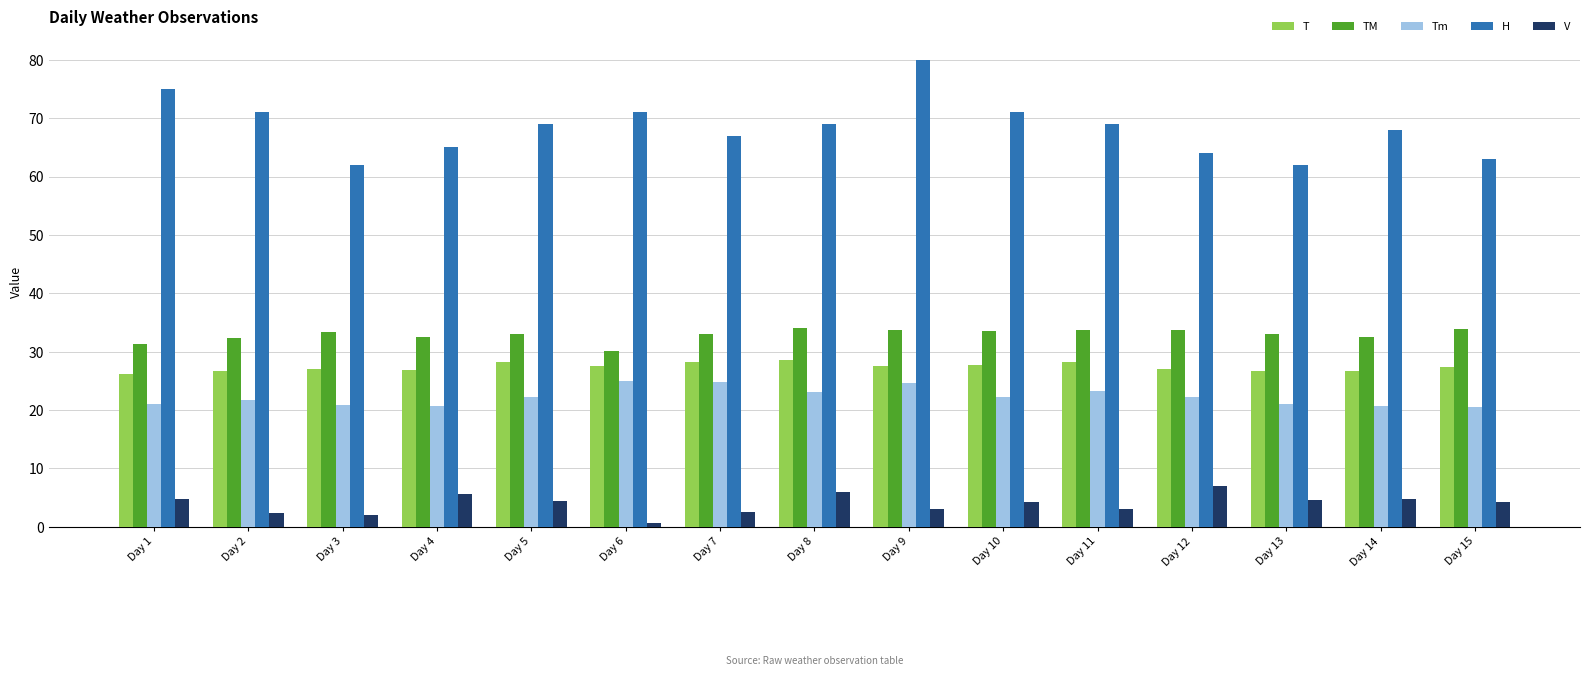

What is the sum of all V values?

59.5